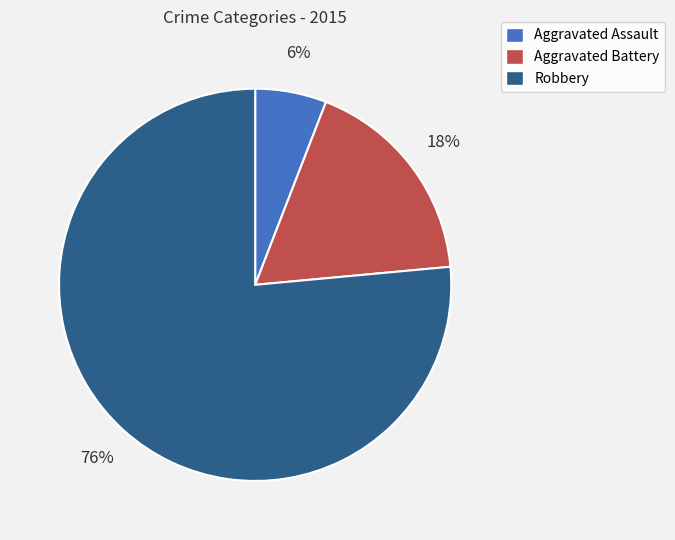

What is the smallest slice in the pie chart?

Aggravated Assault